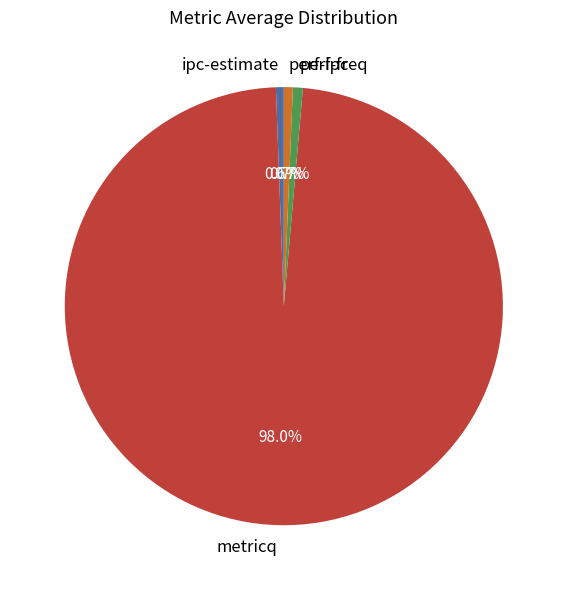

What percentage is the perf-freq slice, to the nearest percent?

1%